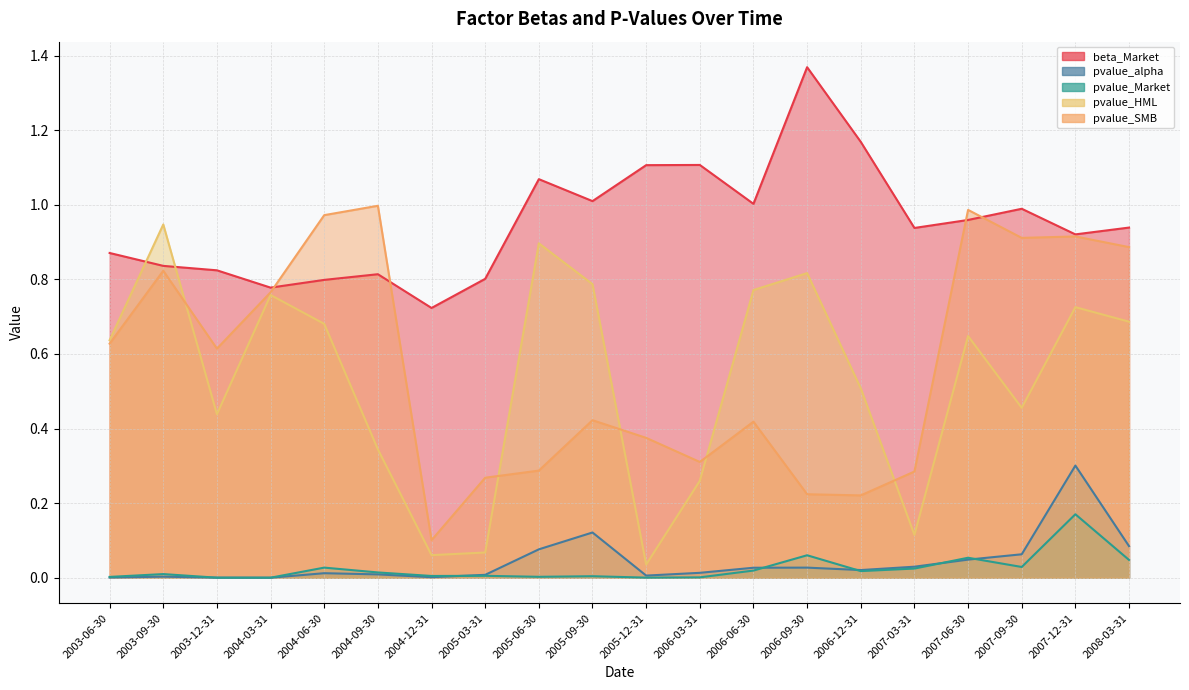

True or false: pvalue_HML and pvalue_alpha cross at least once.

False